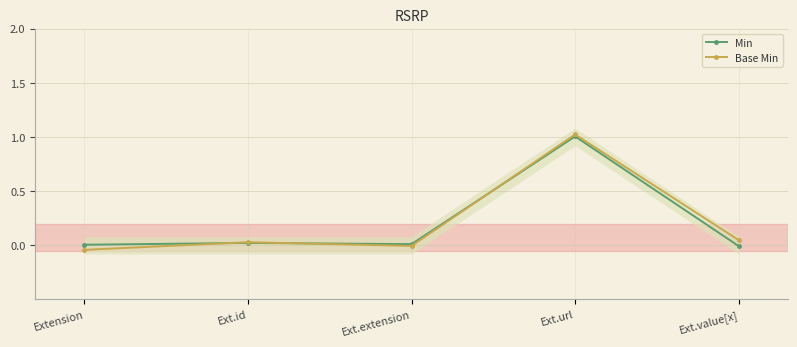

Which series ends up on top after the final intersection of Min and Base Min?

Base Min